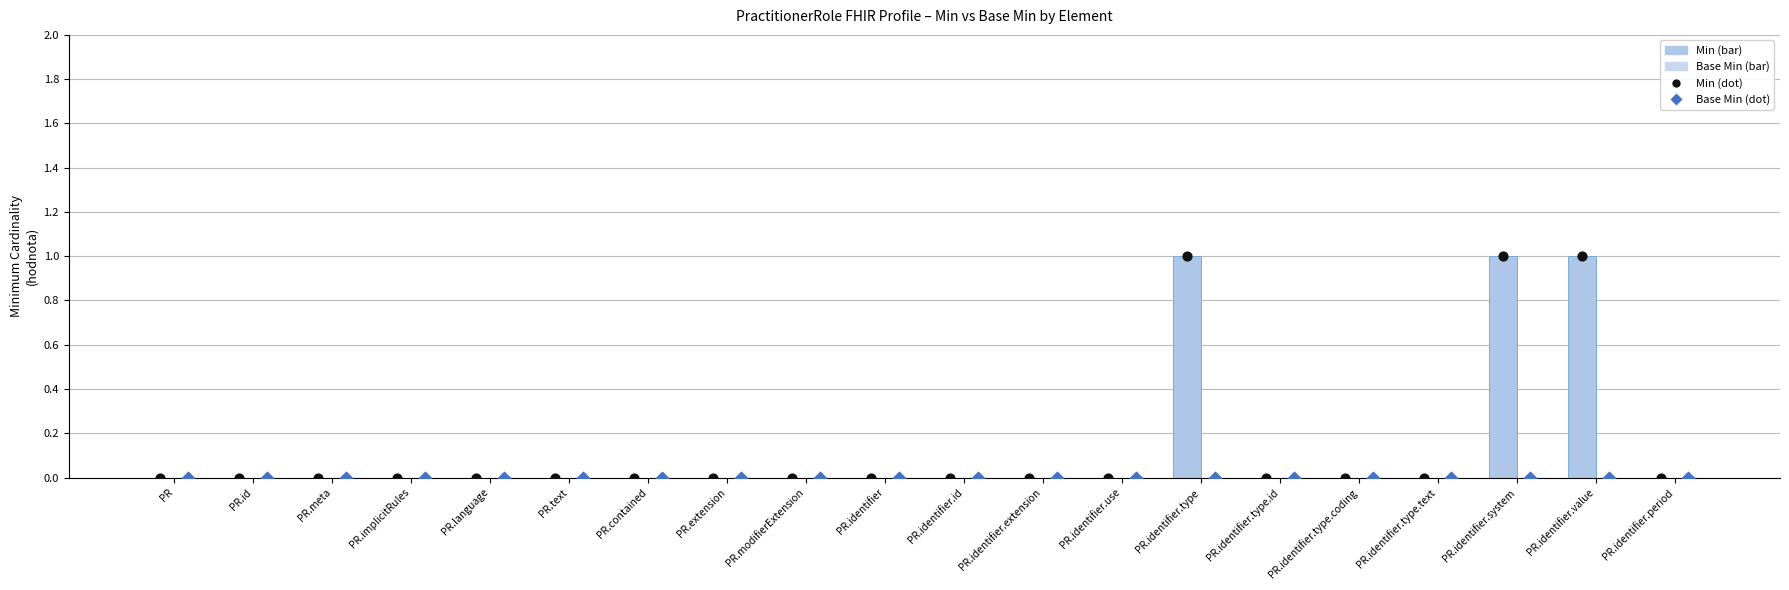

Which series contains the lowest Y value?

Min